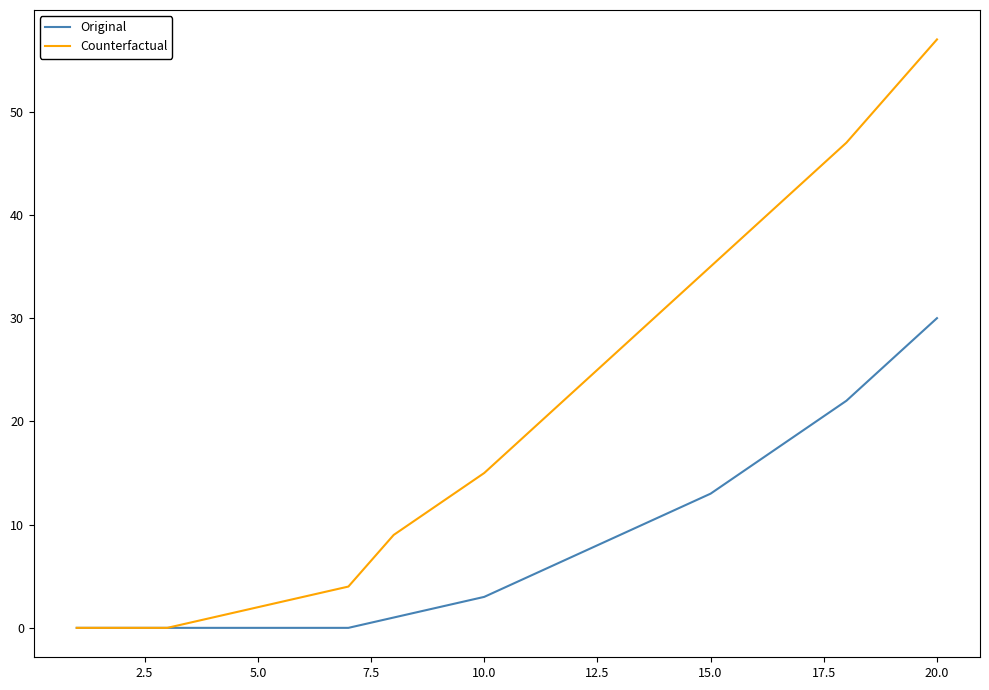

Which series has the widest spread of values?

Counterfactual